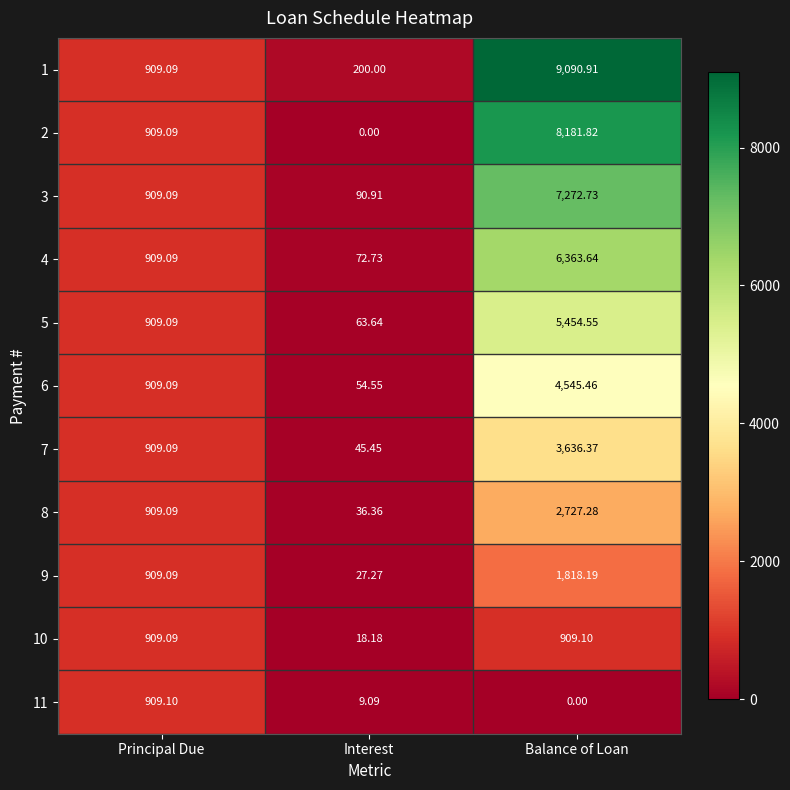

Which category has the lowest value in the 2 series?

Interest